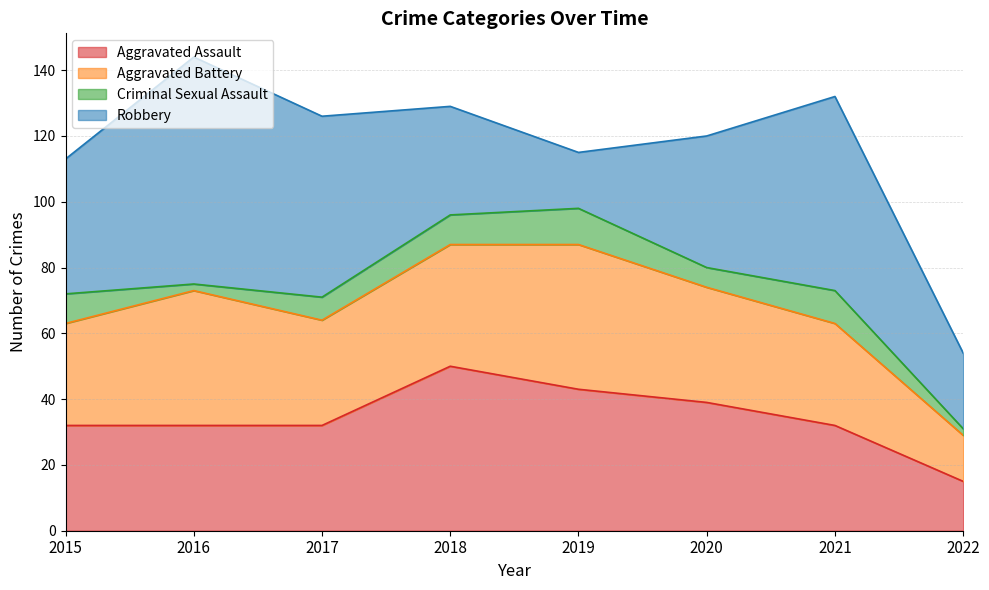

Which series has the widest spread of values?

Robbery